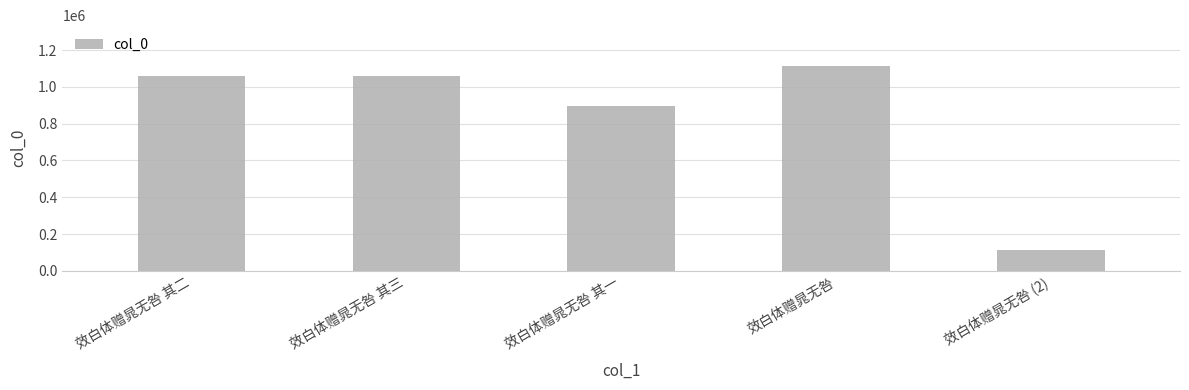

Which label corresponds to the largest value in the chart?

效白体赠晁无咎